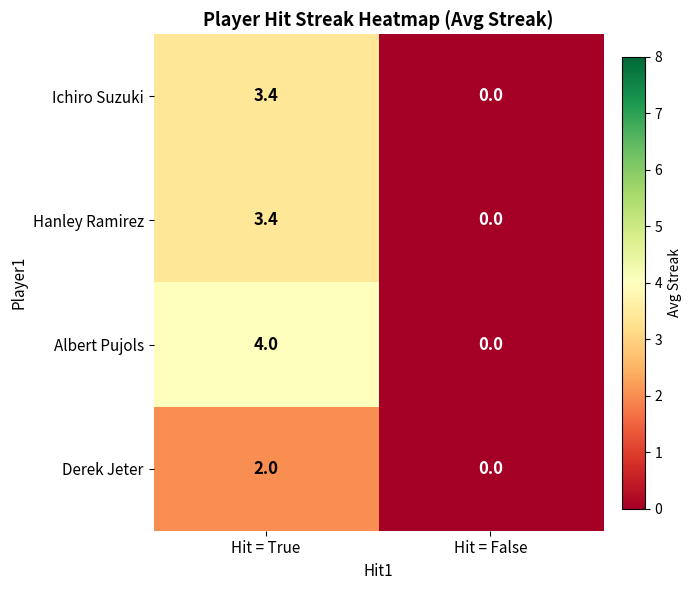

Where does the Ichiro Suzuki series first go above 3?

Hit = True